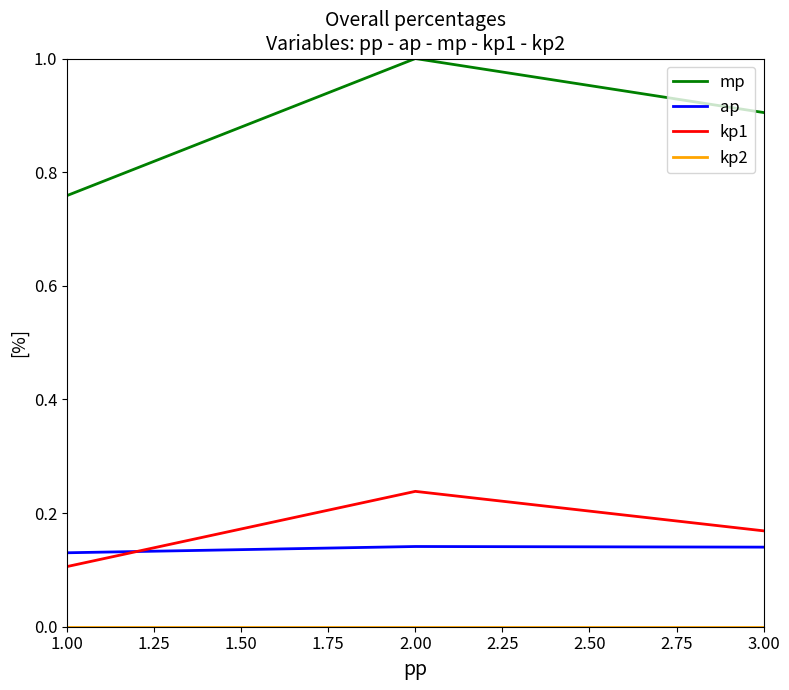

Which series has the widest spread of values?

mp